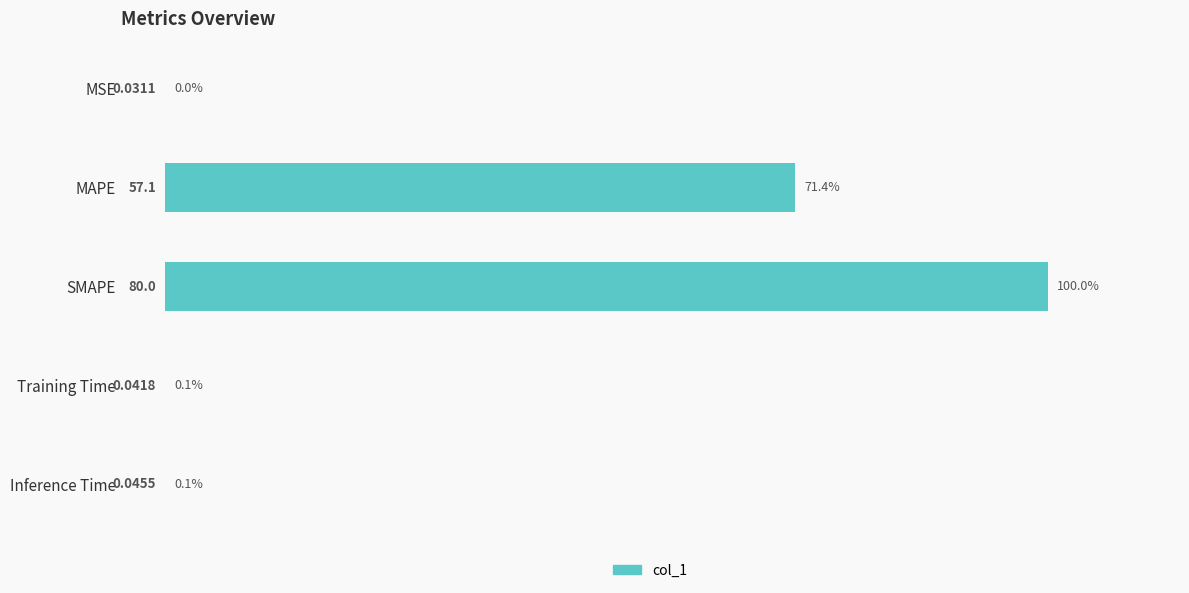

Approximately how many times larger is the value at SMAPE compared to MAPE?

1.4